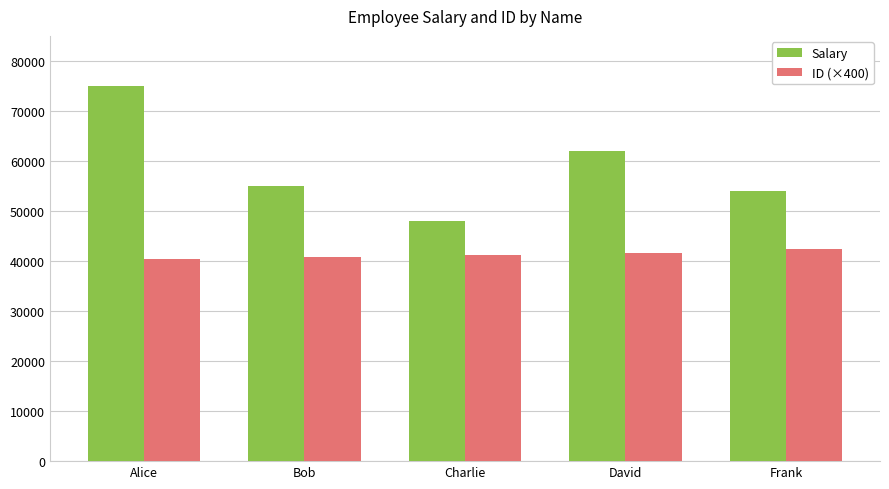

What is the maximum value shown in the chart?

75000